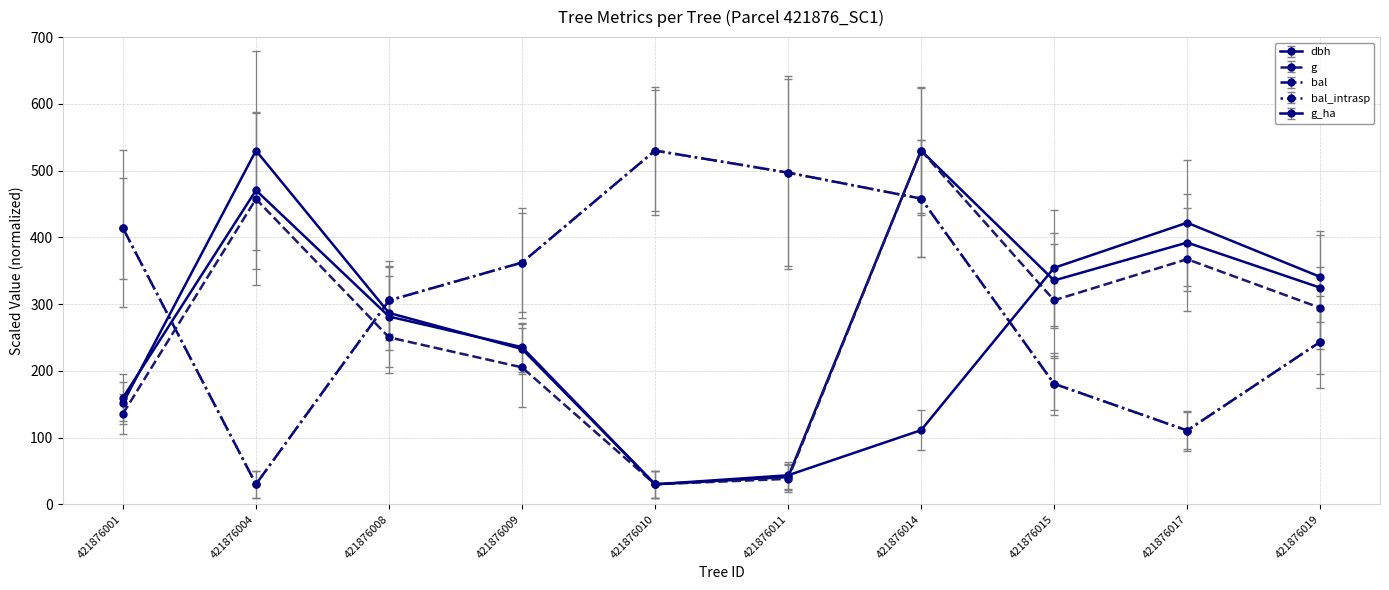

How many data points in bal_intrasp are above 362?

5